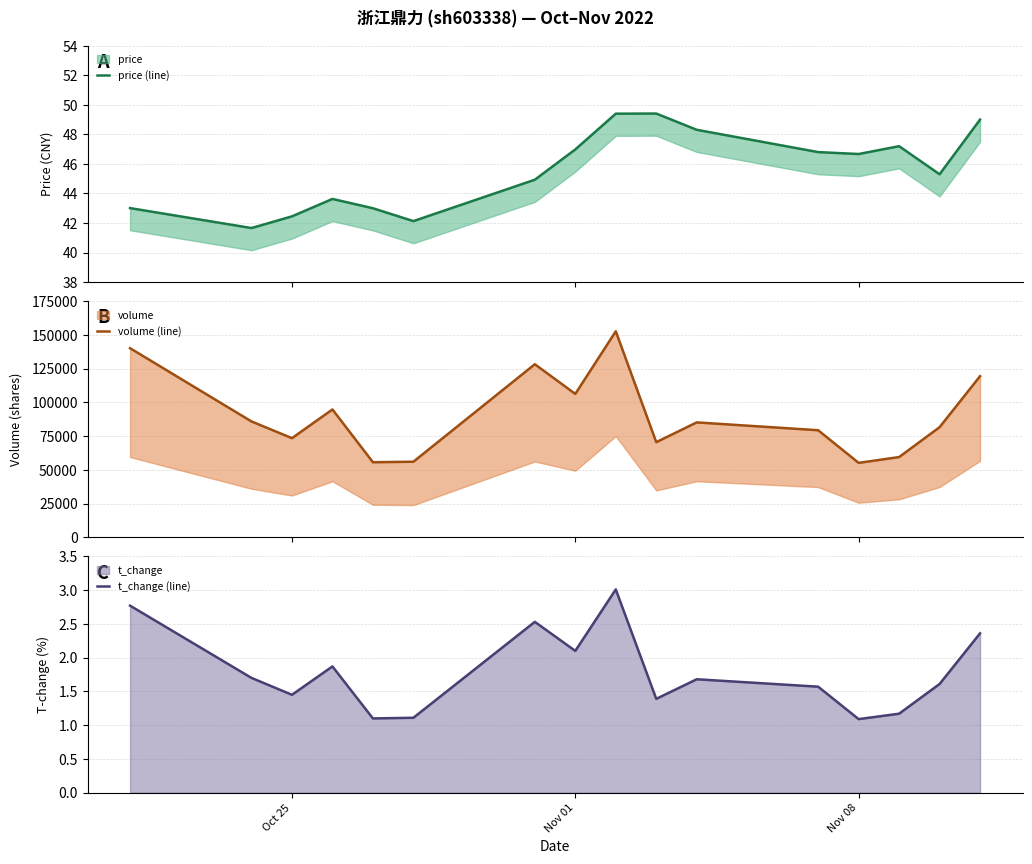

Which series has the largest total across all categories?

volume (line)